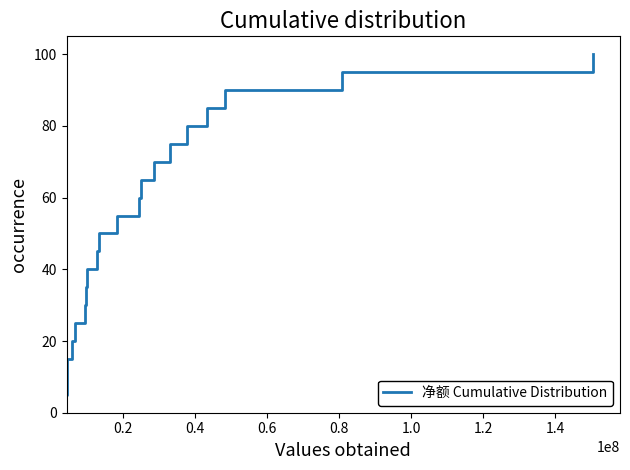

What is the difference between the maximum and minimum values?

95.0